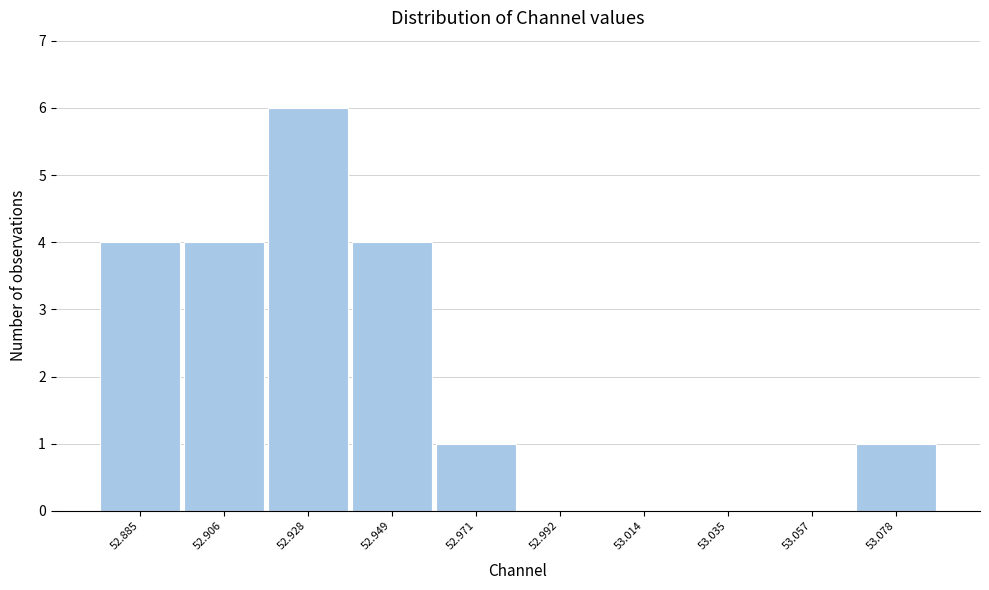

Which range on the x-axis has the tallest bar?

52.915 to 52.940